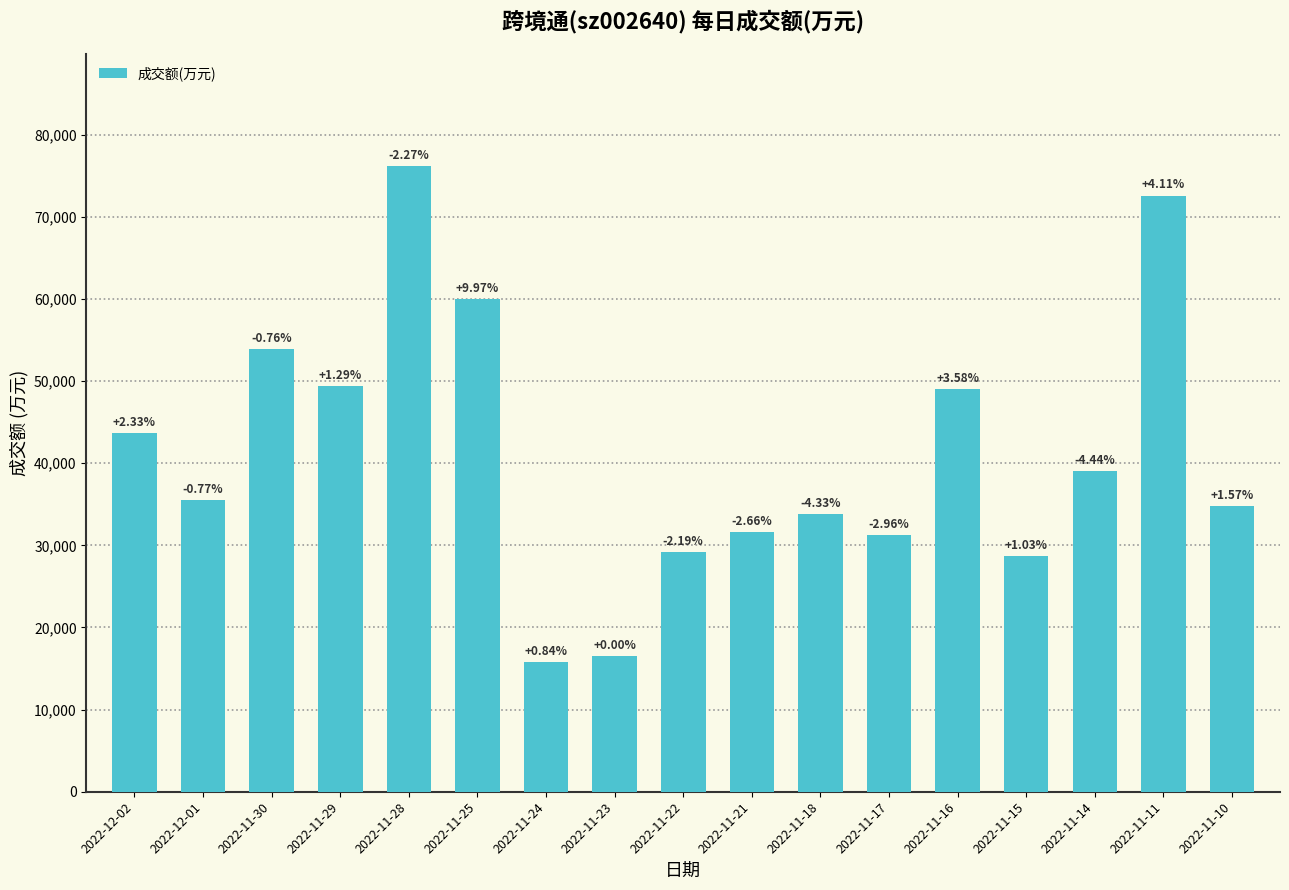

How many bars are there in total?

17